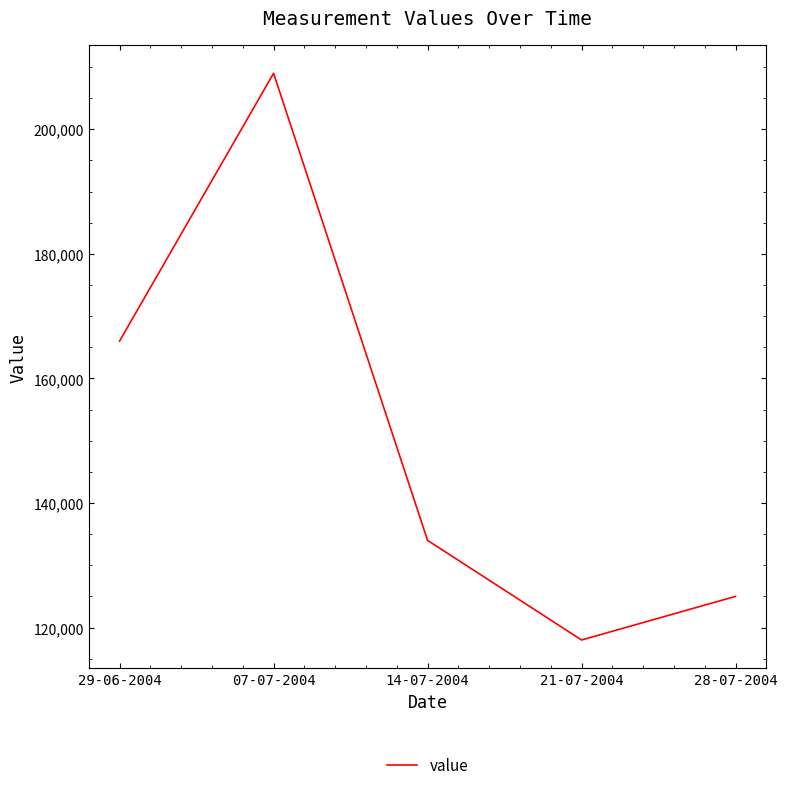

Approximately how many times larger is the value at 14-07-2004 compared to 21-07-2004?

1.1